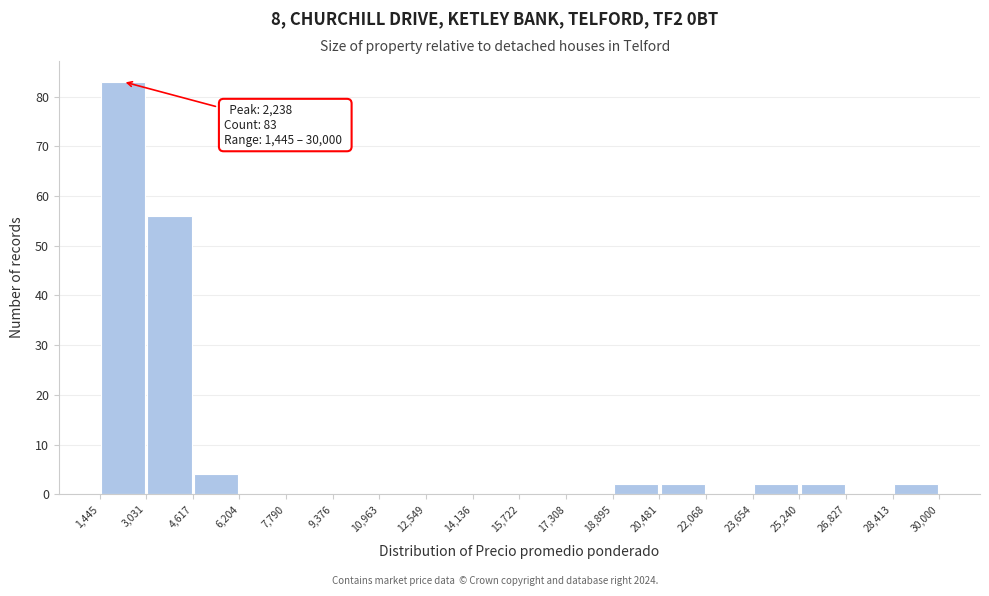

Which range on the x-axis has the tallest bar?

1,445 to 3,031